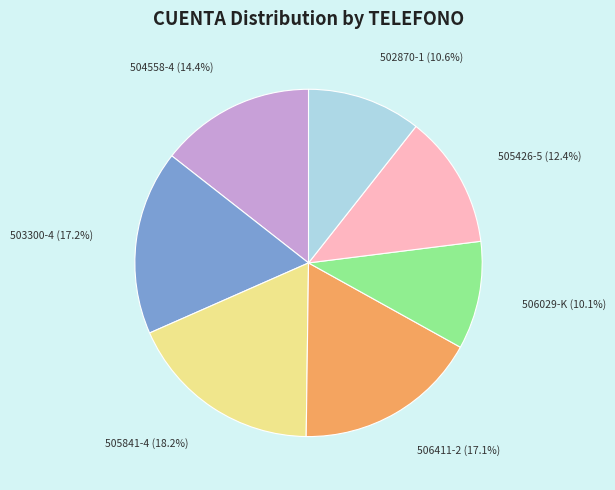

Which has a higher value, 502870-1 or 505426-5?

505426-5